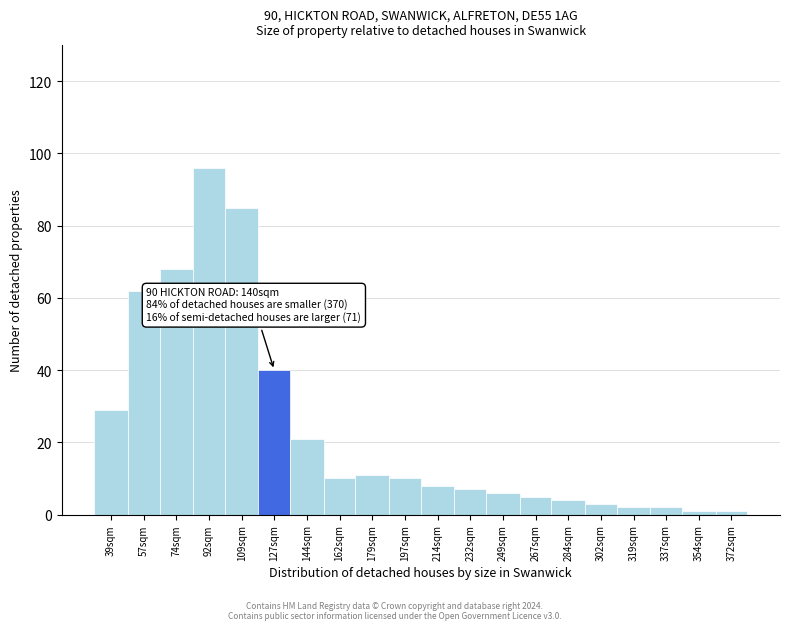

Reading left to right, extract all data points from this chart.

39sqm=29	57sqm=62	74sqm=68	92sqm=96	109sqm=85	127sqm=40	144sqm=21	162sqm=10	179sqm=11	197sqm=10	214sqm=8	232sqm=7	249sqm=6	267sqm=5	284sqm=4	302sqm=3	319sqm=2	337sqm=2	354sqm=1	372sqm=1